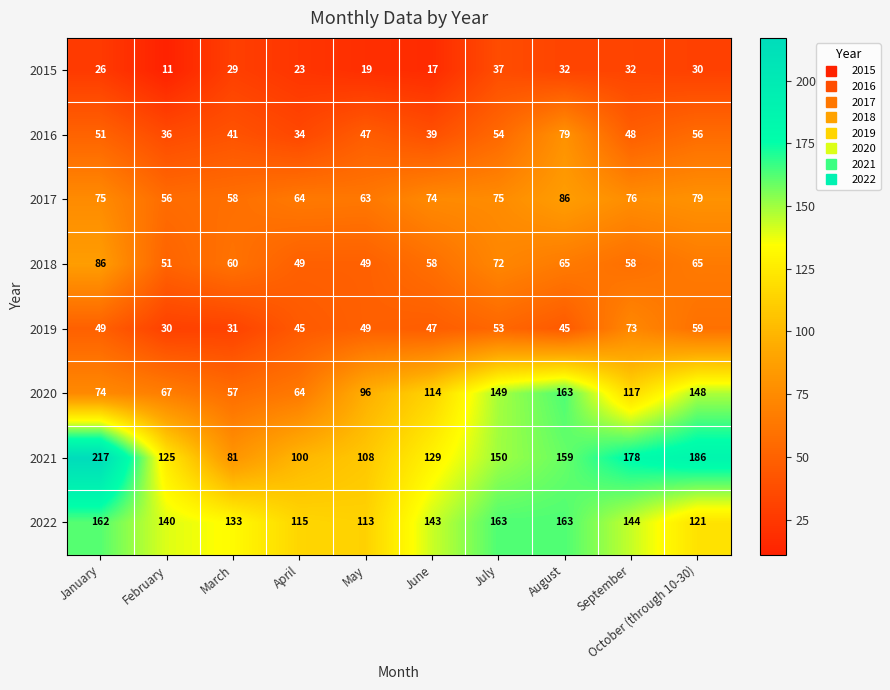

What is the difference between the highest and lowest values at August?

131